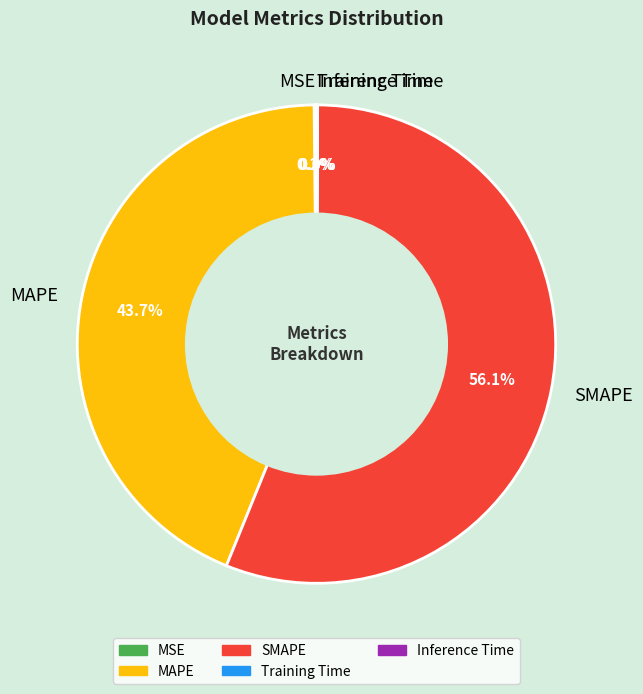

To the nearest percent, what portion does SMAPE represent?

56%